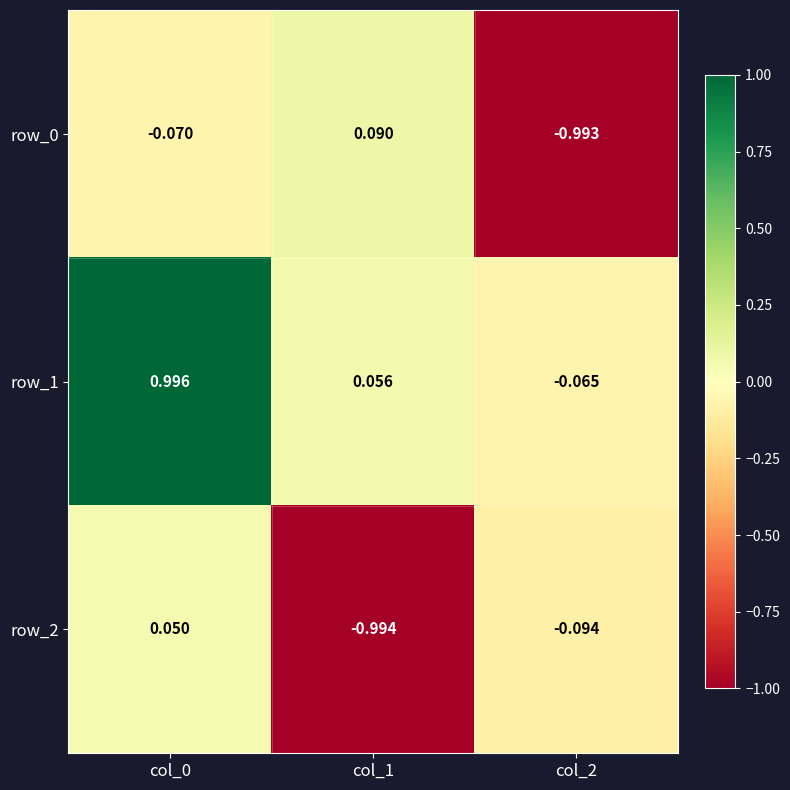

Which series changed the most between col_0 and col_1?

row_2